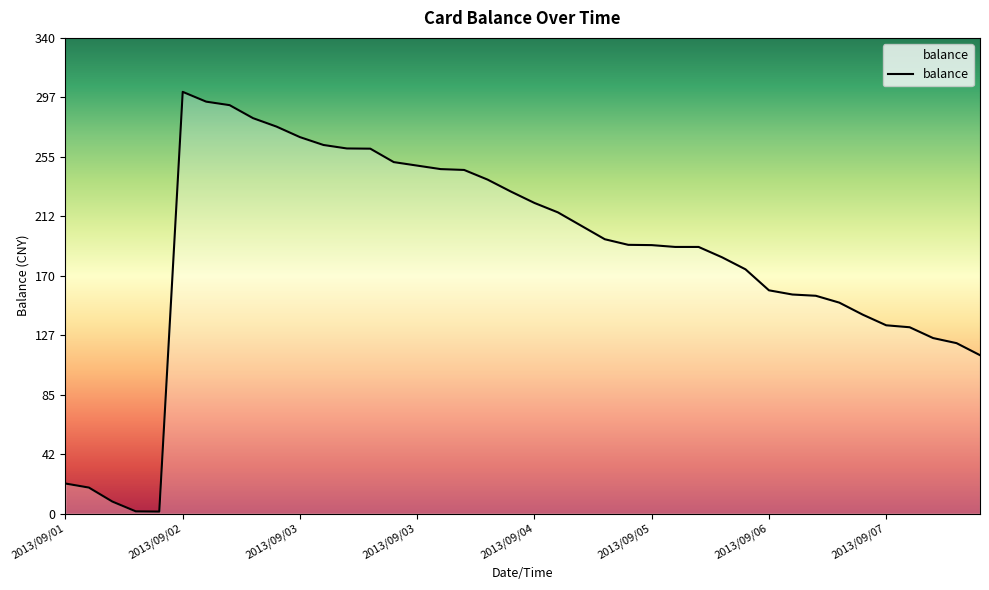

What is the difference between the maximum and minimum values?

300.0